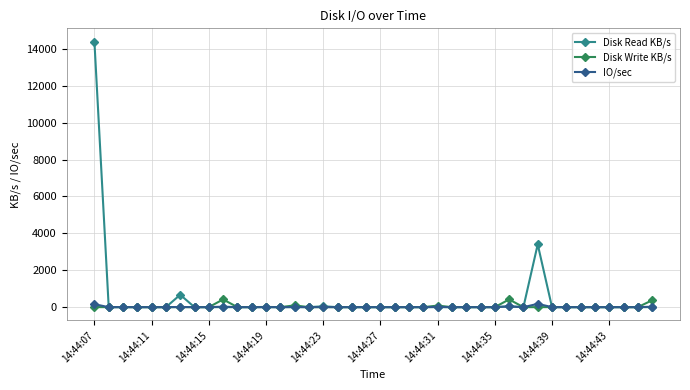

What is the greatest value displayed?

14395.3